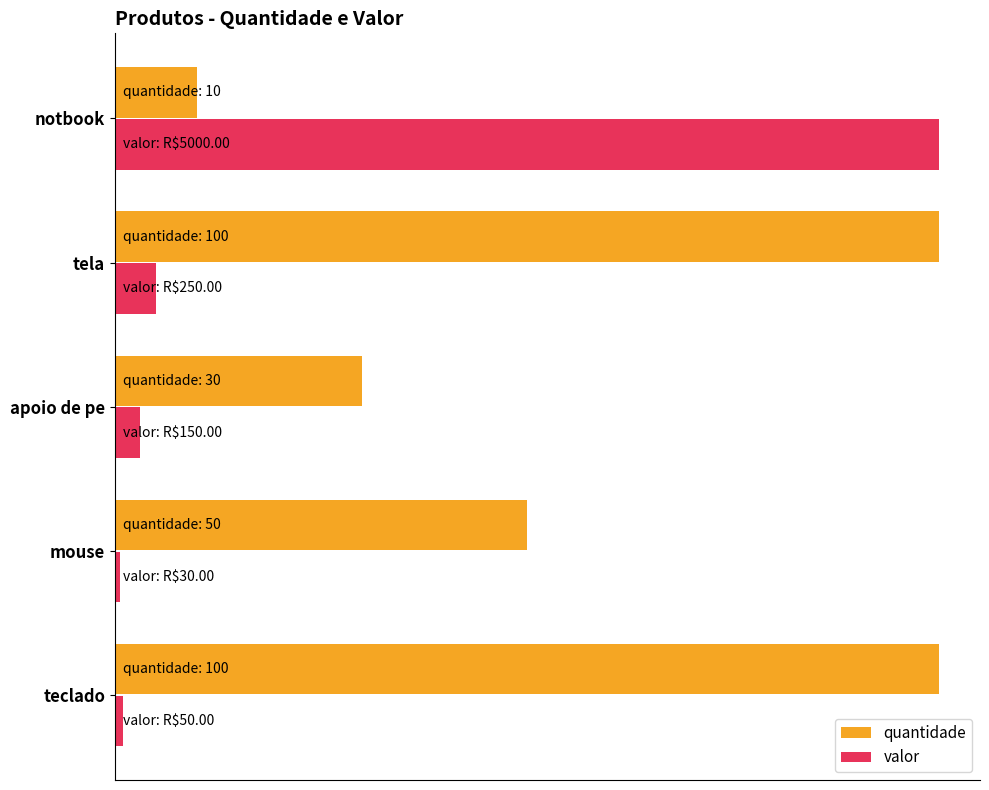

At how many categories does at least one series exceed 0?

5